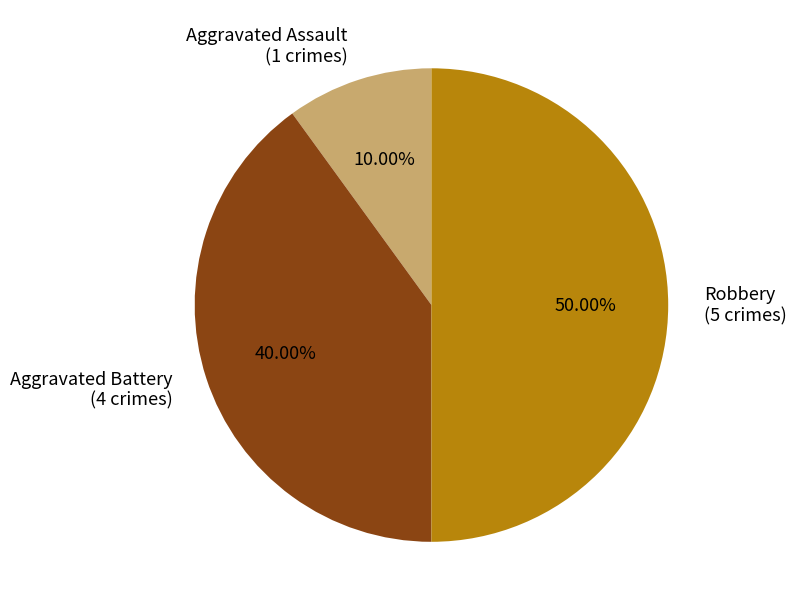

To the nearest percent, what percentage of the pie is Robbery?

50%